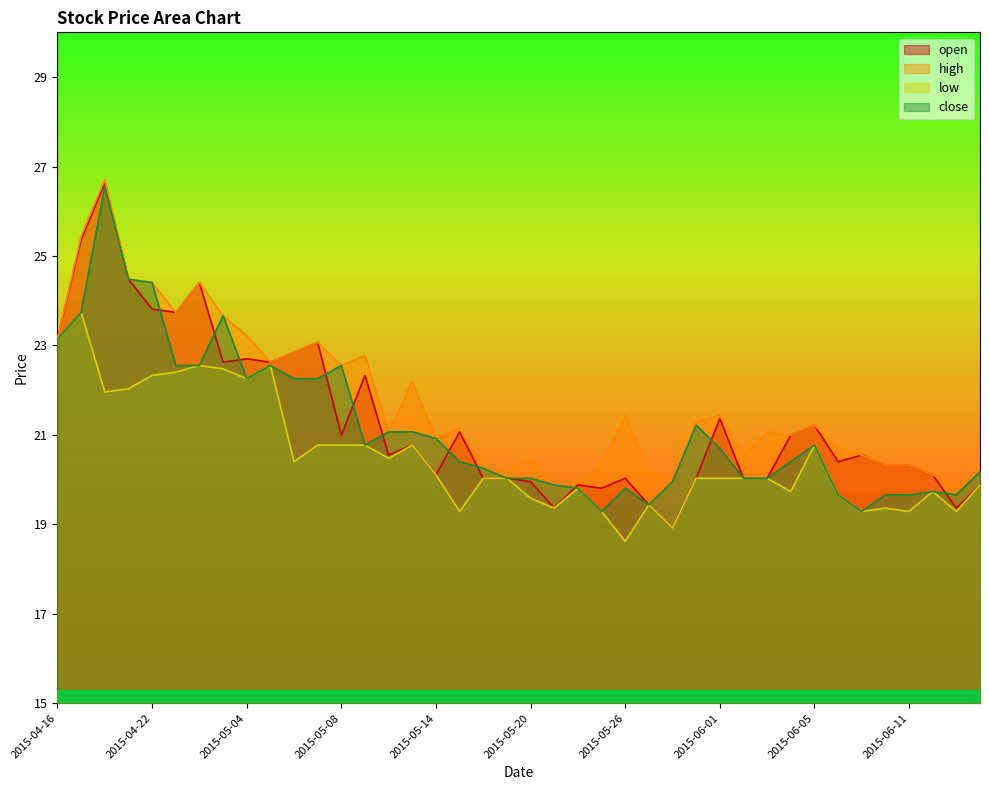

Is it true that close equals 22.6 at 2015-05-08?

True